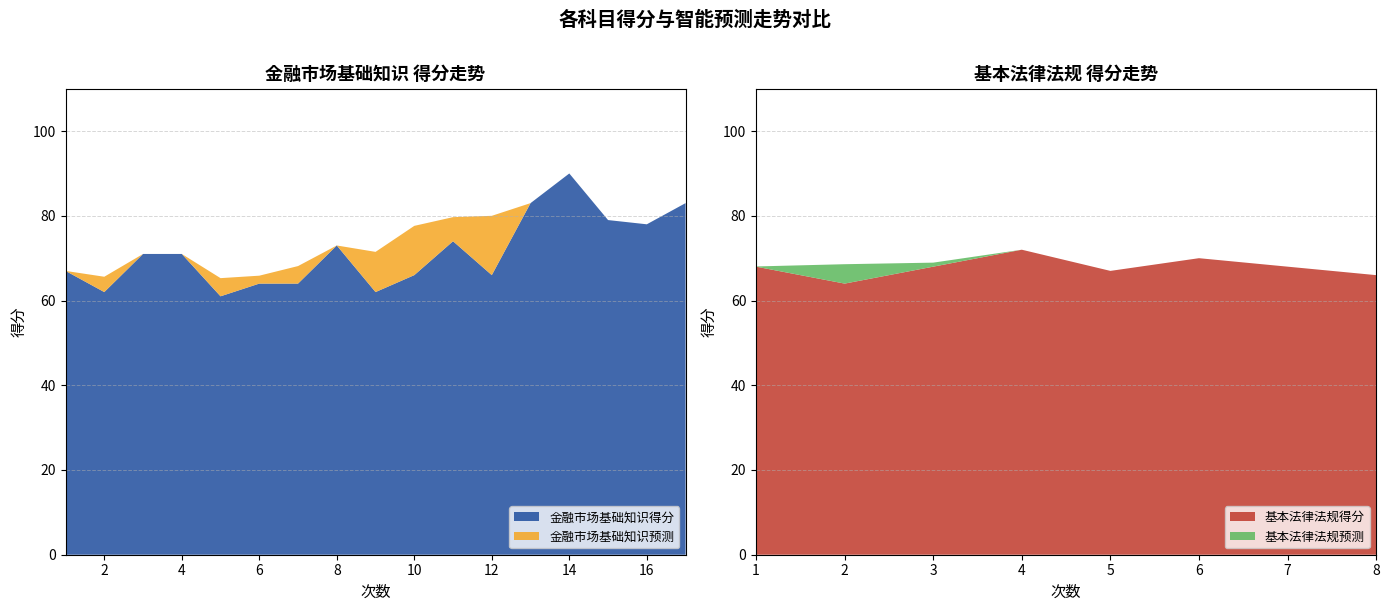

At which label does 金融市场基础知识得分 reach its peak?

14